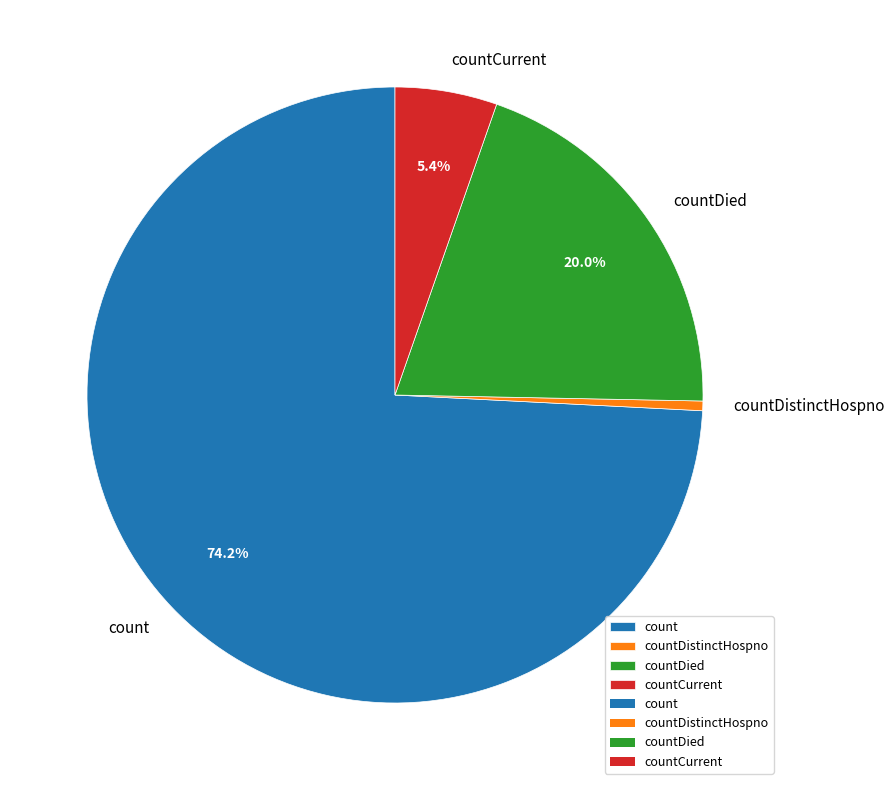

Which has a higher value, countDistinctHospno or countCurrent?

countCurrent